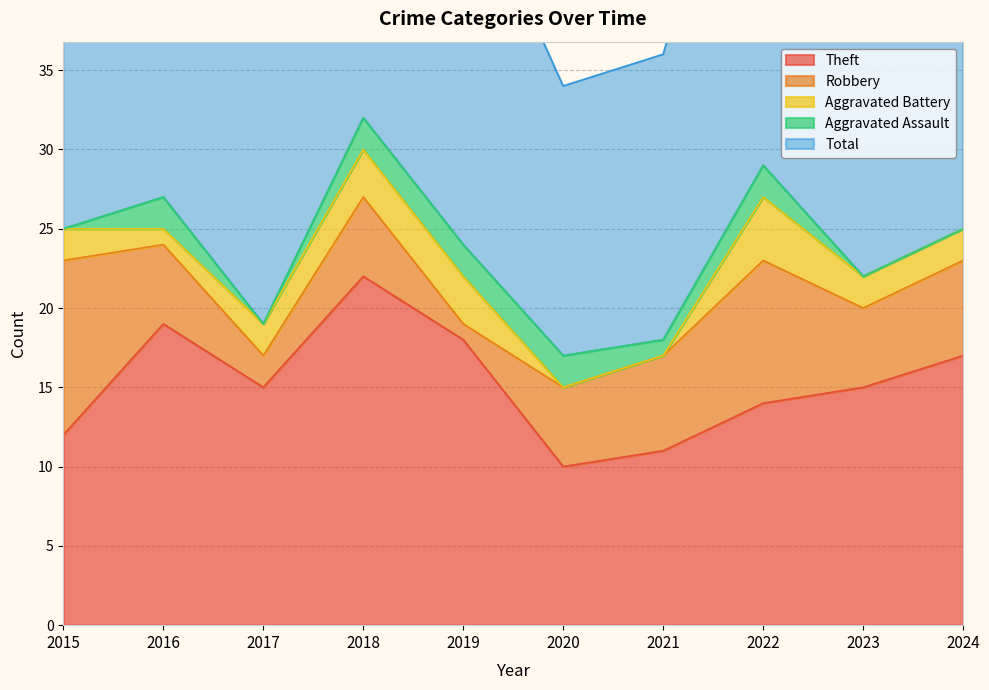

True or false: Aggravated Battery and Total intersect in this chart.

False